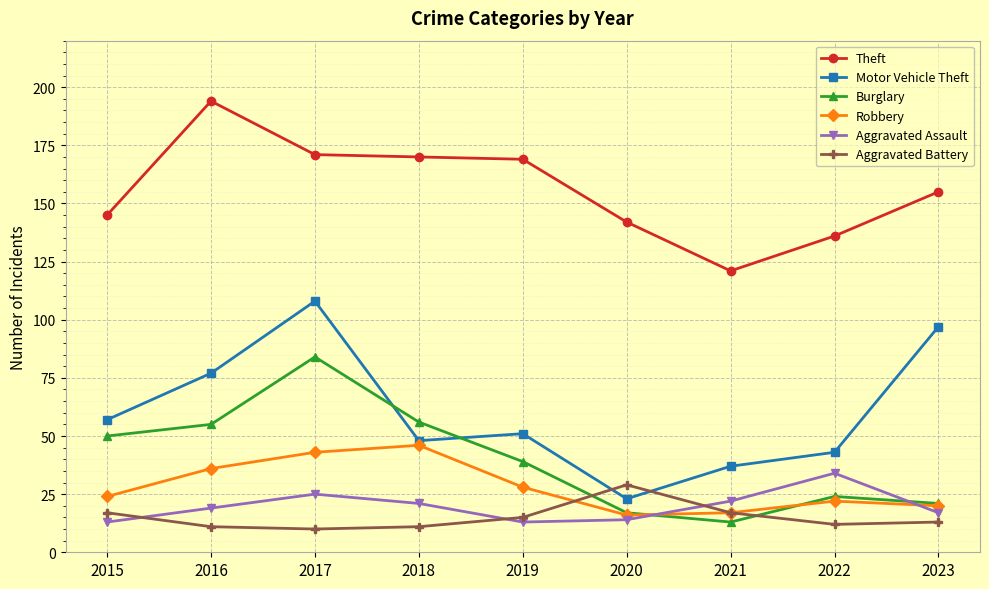

Is the value of Robbery at 2019 greater than the value of Aggravated Battery at 2018?

Yes